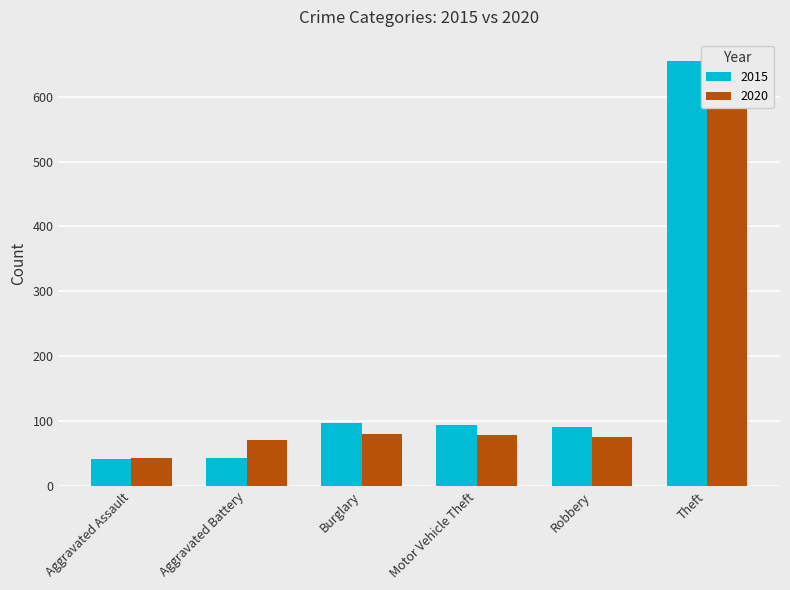

What is the greatest value displayed?

655